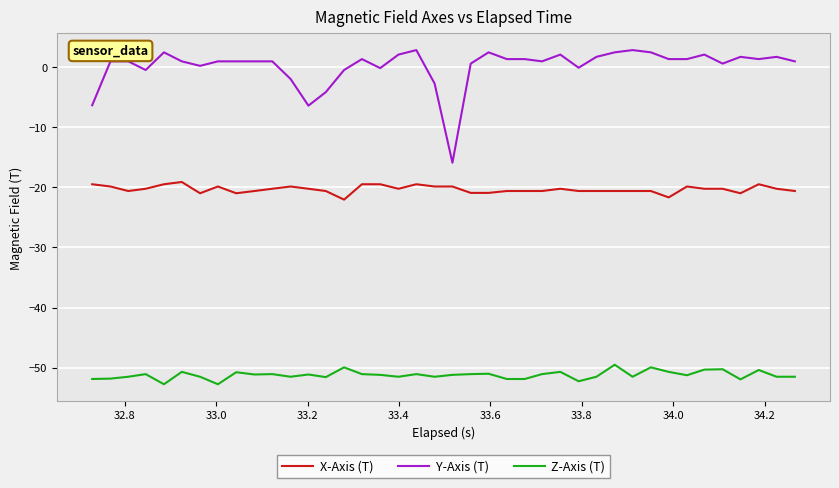

What is the average value of the X-Axis (T) series?

-20.3